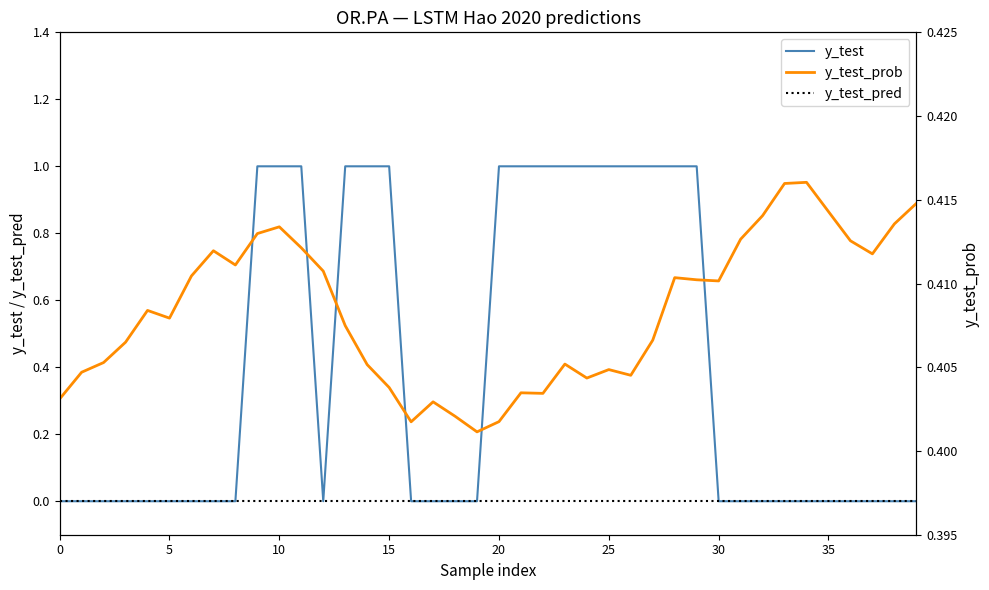

Rank the series by their maximum value, from lowest to highest.

y_test_pred, y_test_prob, y_test